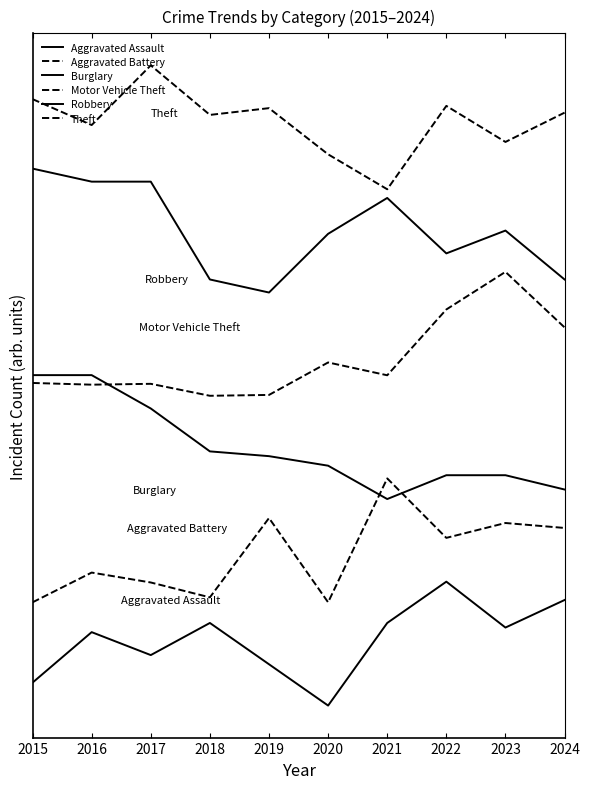

At which label is Burglary closest to 129?

2018